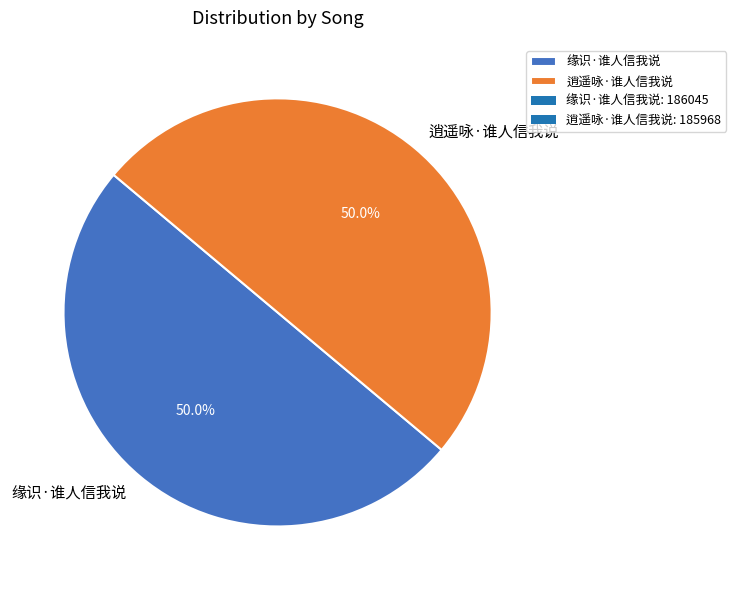

Is it true that 逍遥咏·谁人信我说 is 50% of the pie?

True